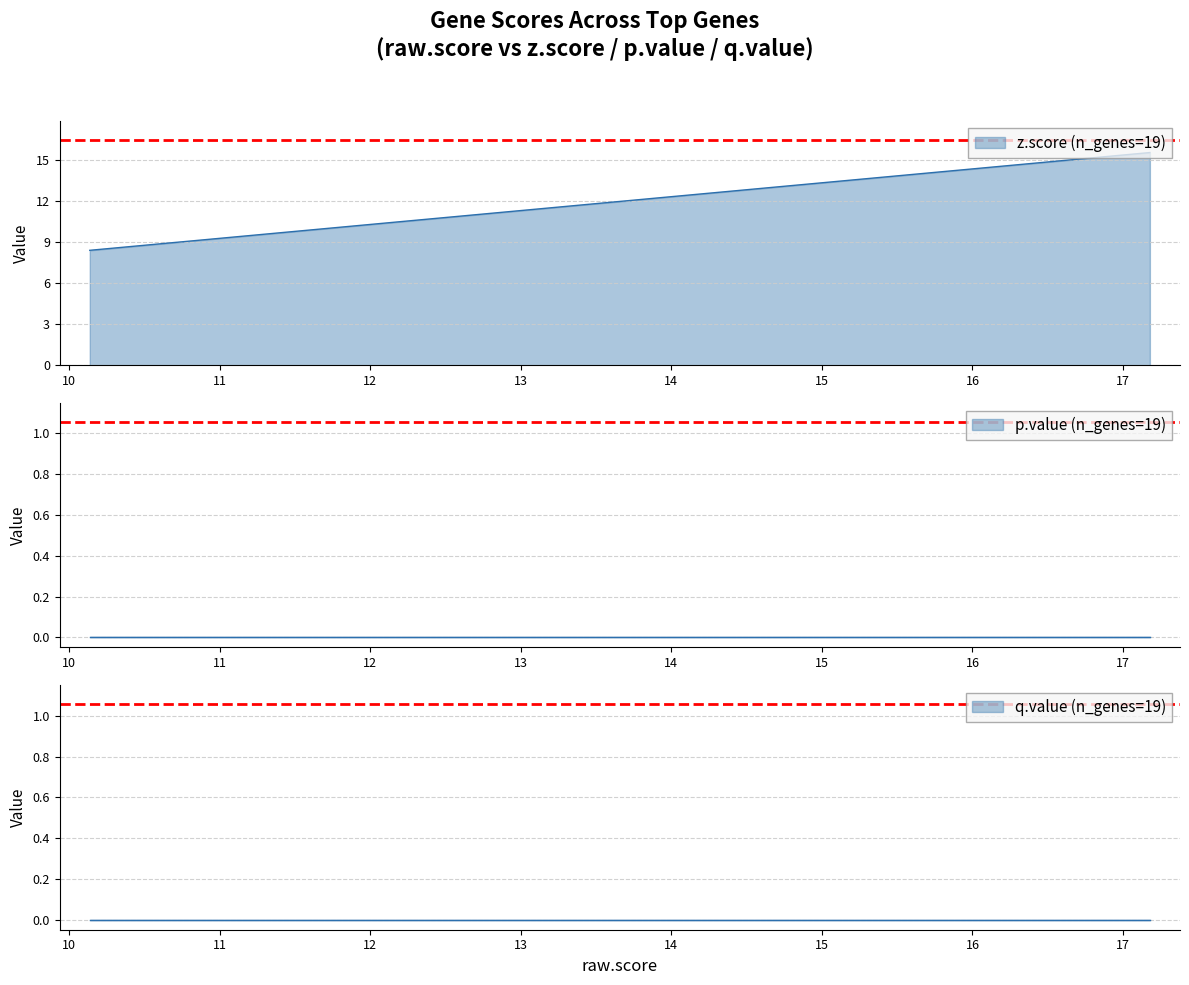

Which series changed the most between HIST1H4I and HIST1H2BF?

z.score